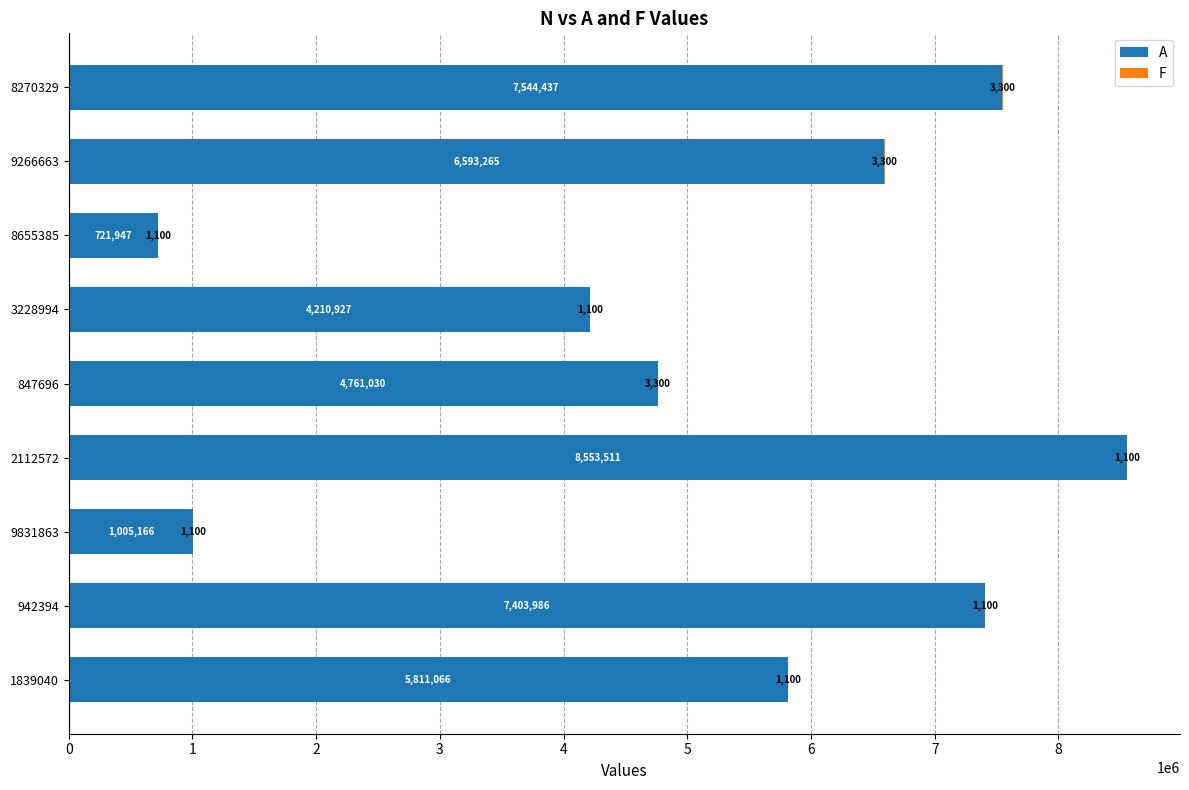

What is the sum of all A values?

46605335